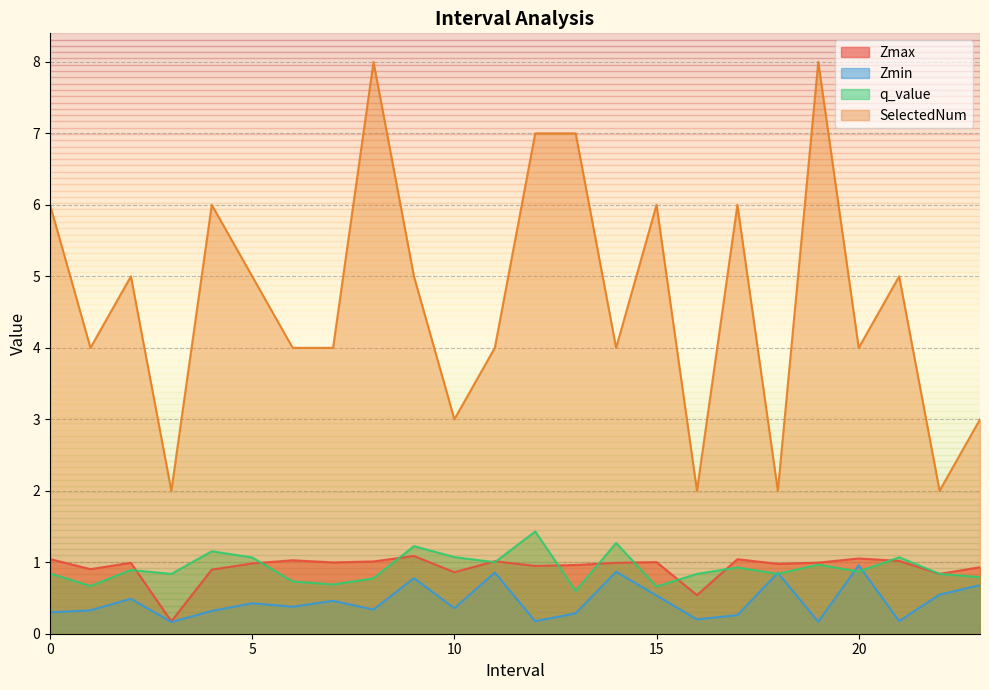

What is the label of the 7th point from the left?

6.0